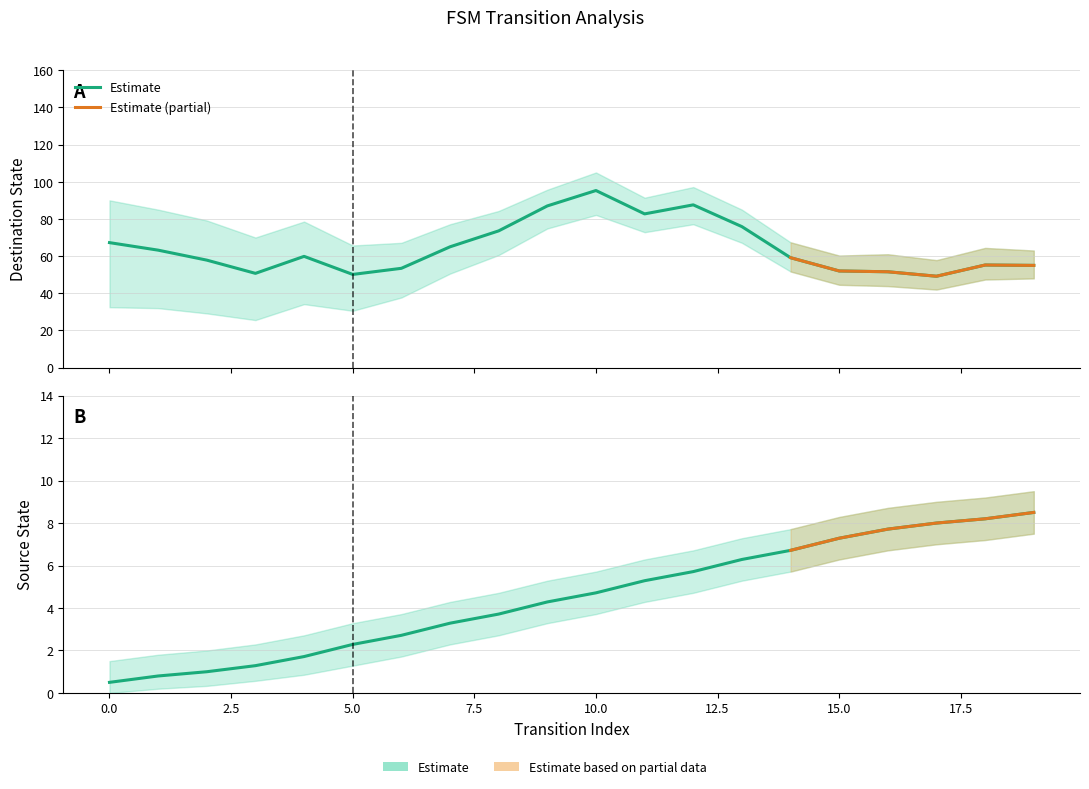

List the labels in order of value, smallest first.

0, 1, 2, 3, 4, 5, 6, 7, 8, 9, 10, 11, 12, 13, 14, 15, 16, 17, 18, 19